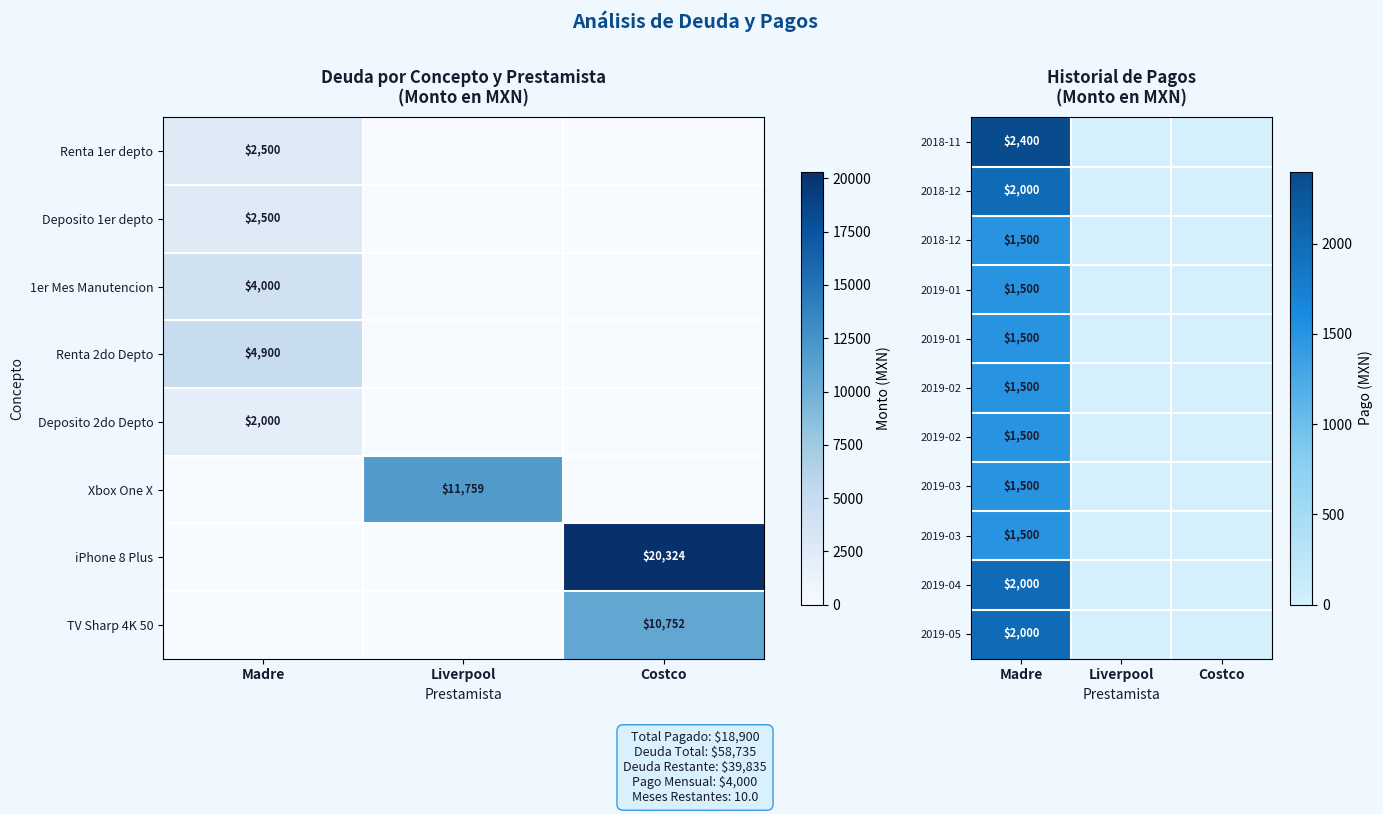

True or false: Deposito 2do Depto has a value of 2836 at Madre.

False